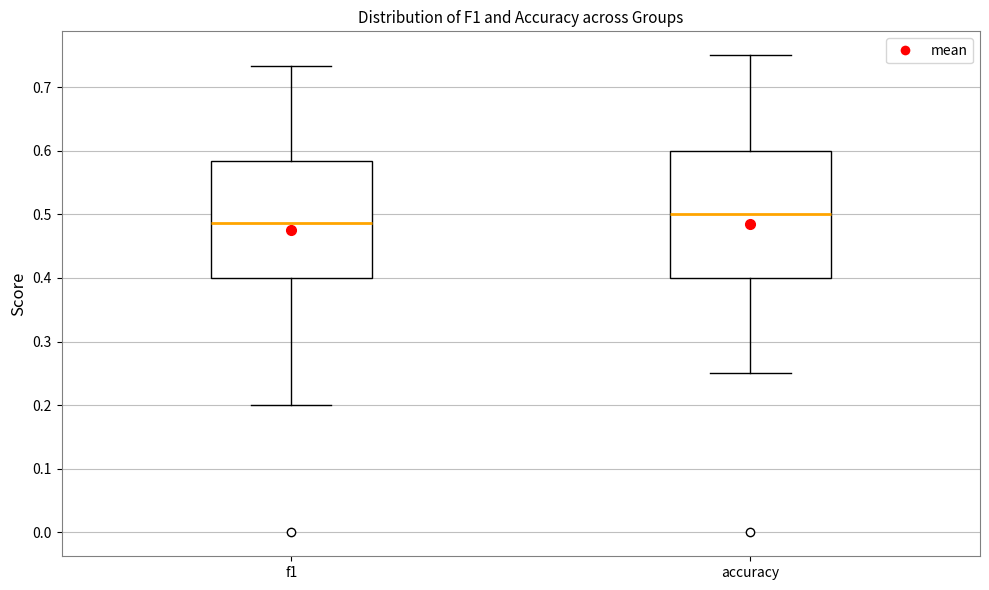

Reading left to right, read every box against the y-axis: the position of its median line, the range the box covers, and the ends of its whiskers. The values are not printed on the chart, so give them approximately, as read against the axis.

f1: median 0.49, box 0.40 to 0.58, whiskers 0.20 to 0.73
accuracy: median 0.50, box 0.40 to 0.60, whiskers 0.25 to 0.75